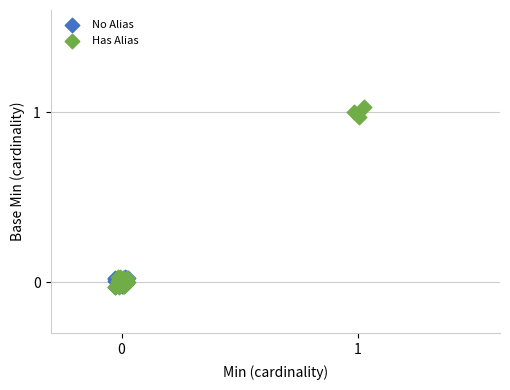

Which series reaches the maximum Y coordinate?

Has Alias